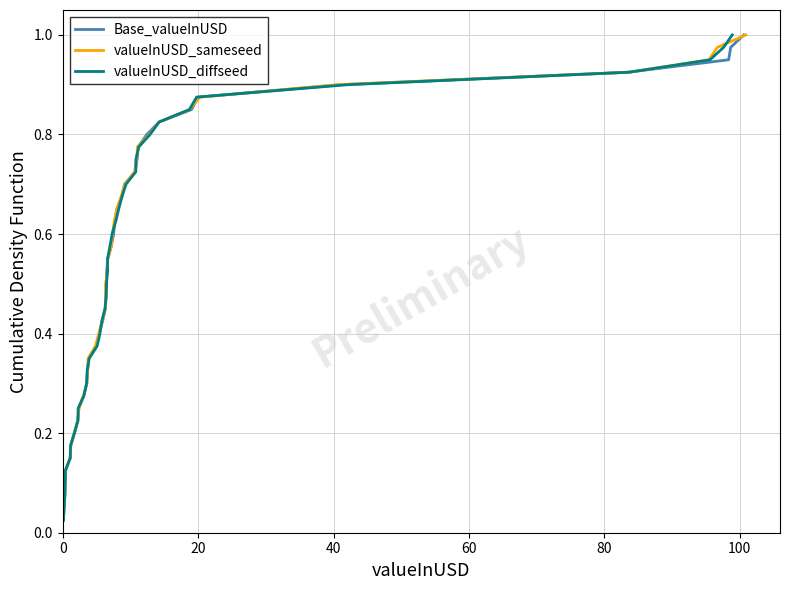

Does the chart display data point markers on the line(s)?

No